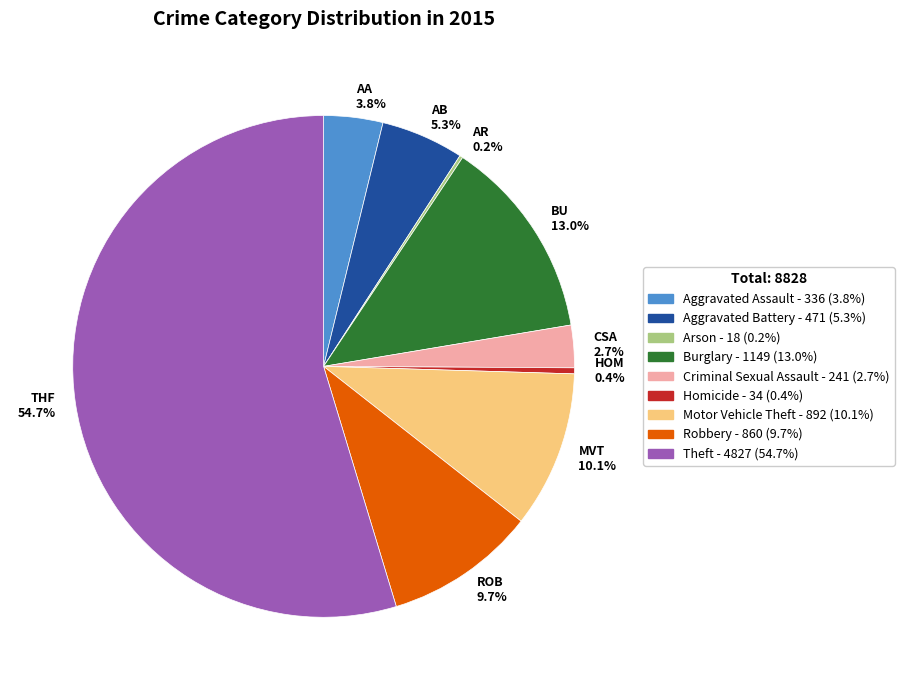

Which slice is the largest?

THF 54.7%